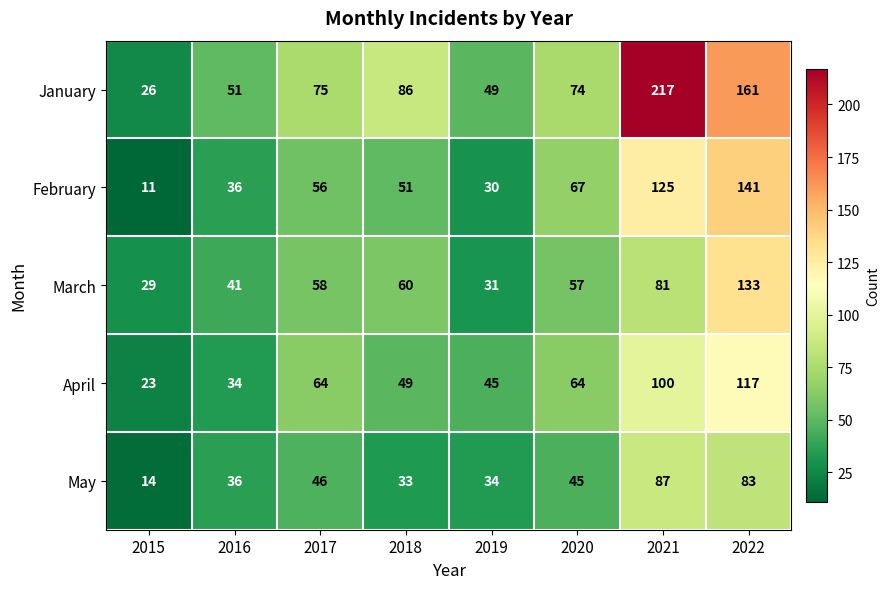

Rank the series at 2015 from lowest to highest value.

February, May, April, January, March